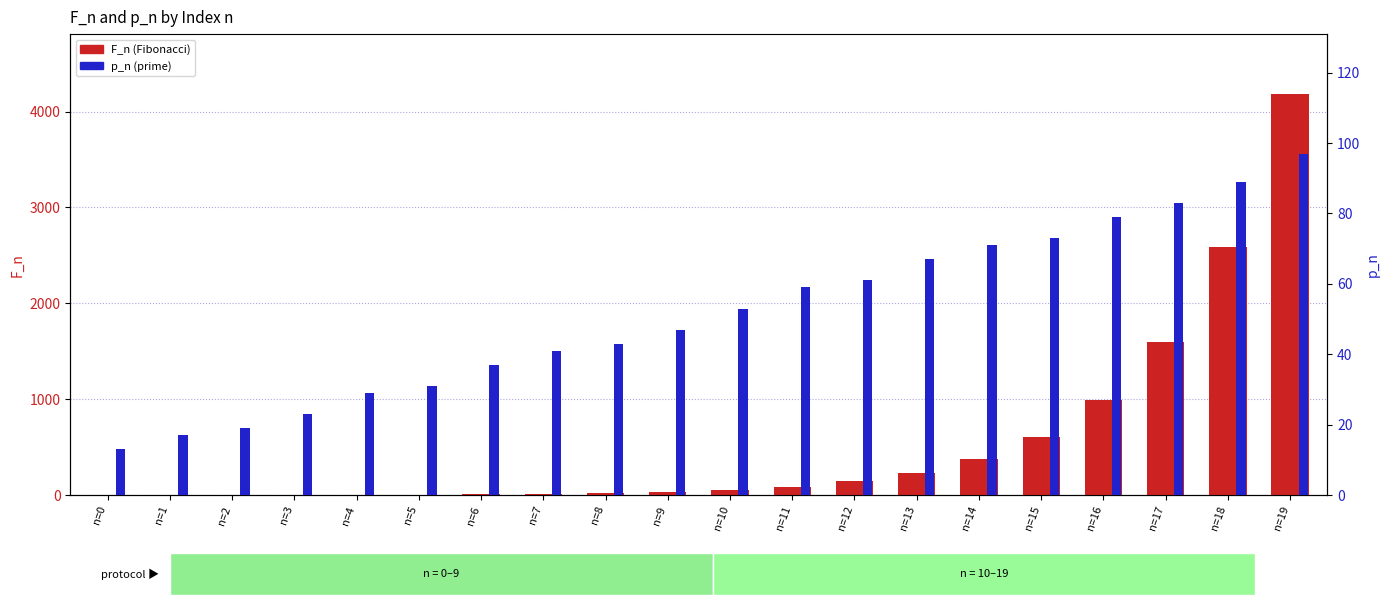

What are all the series names shown in the legend?

F_n, p_n